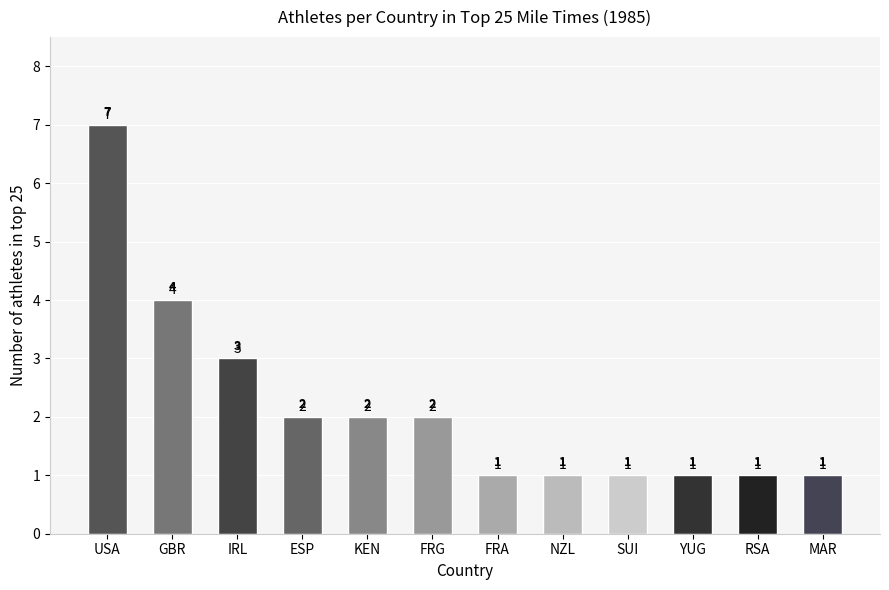

What is the average value?

2